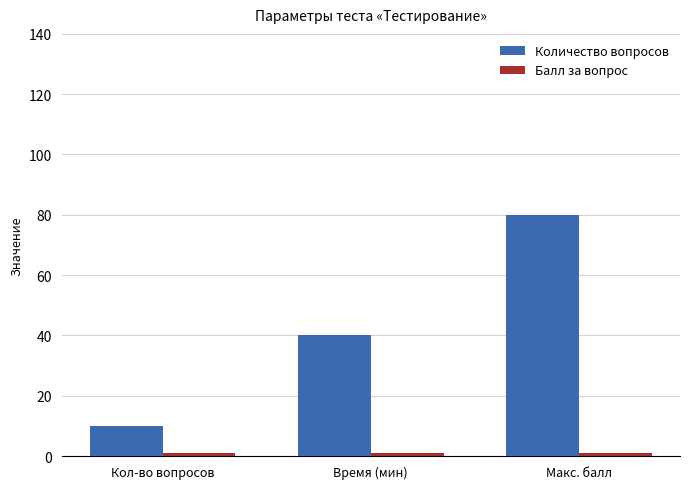

List the labels in order of Количество вопросов value, smallest first.

Кол-во вопросов, Время (мин), Макс. балл